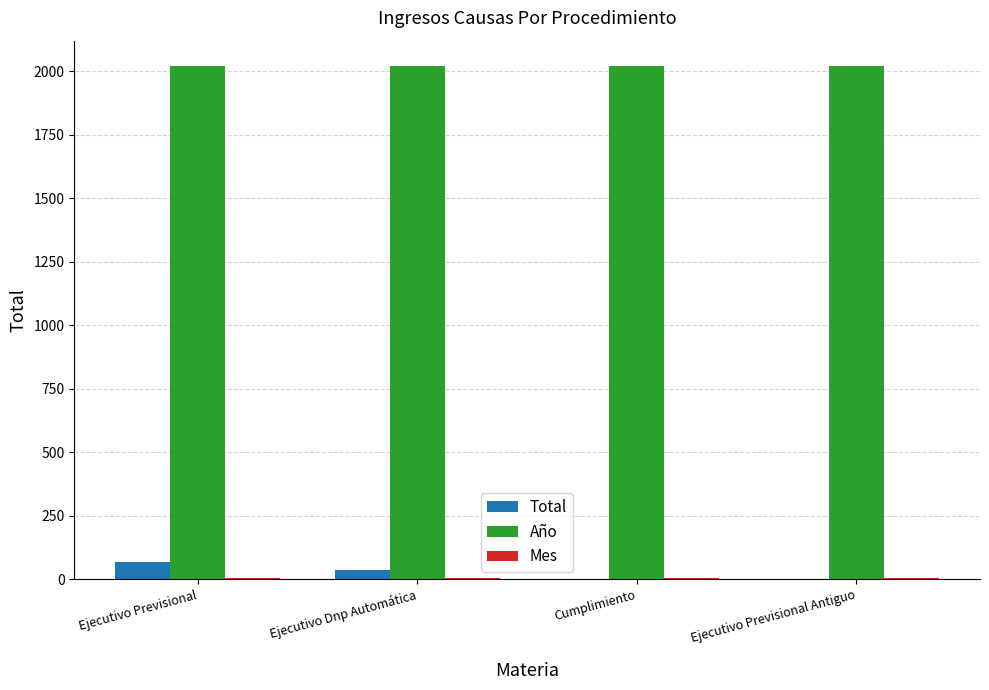

What is the greatest value displayed?

2019